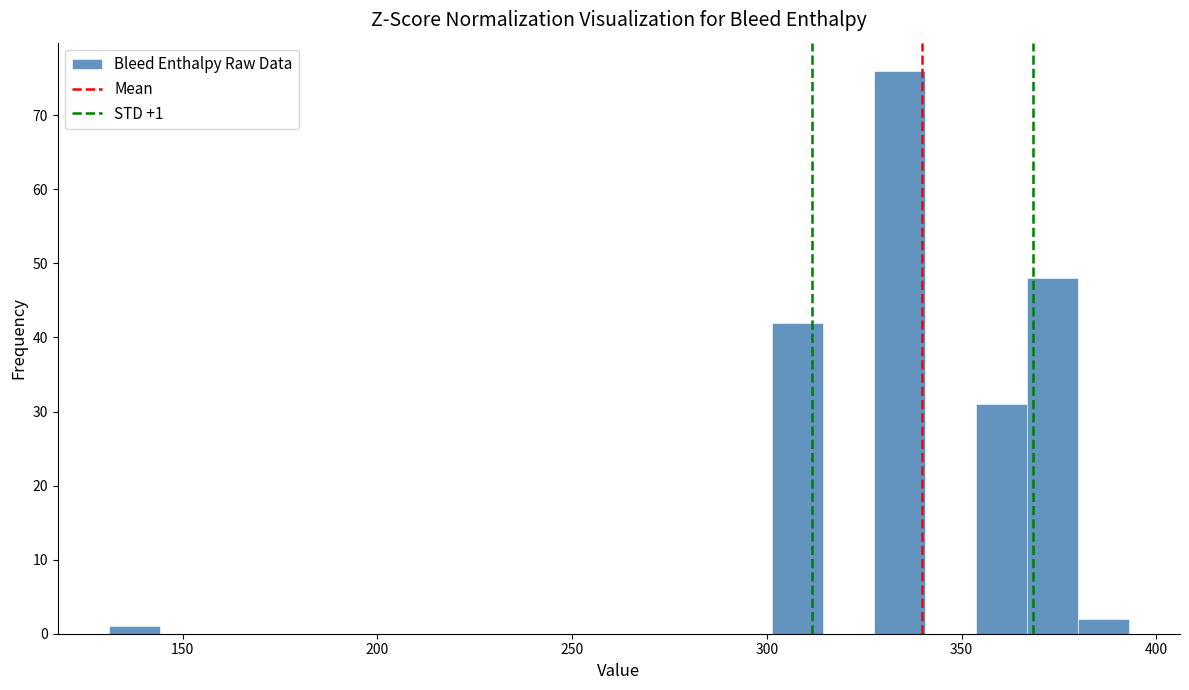

Read against the x-axis, roughly where is the centre of the tallest bar?

335